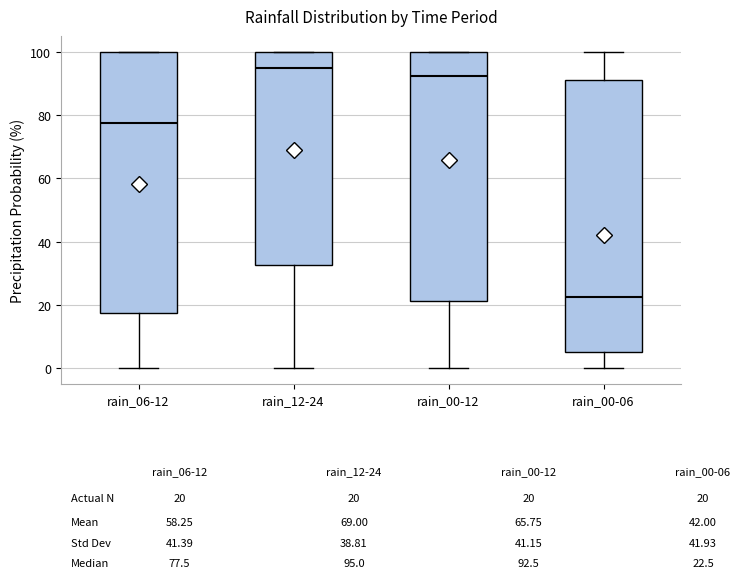

Which box is the tallest, from its lower edge to its upper edge?

rain_00-06